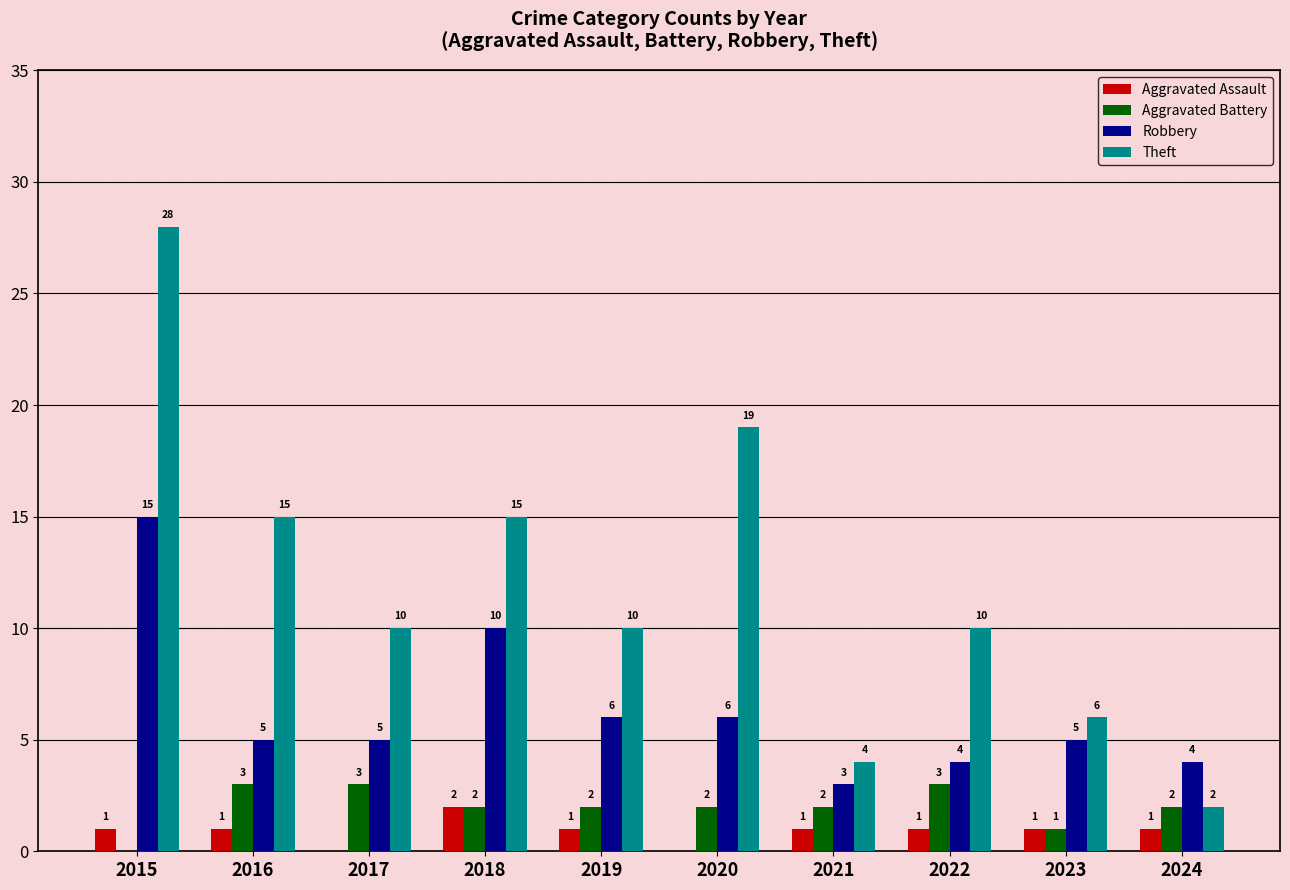

Reading left to right, transcribe all the data shown in this chart.

Aggravated Assault: 2015=1	2016=1	2017=0	2018=2	2019=1	2020=0	2021=1	2022=1	2023=1	2024=1
Aggravated Battery: 2015=0	2016=3	2017=3	2018=2	2019=2	2020=2	2021=2	2022=3	2023=1	2024=2
Robbery: 2015=15	2016=5	2017=5	2018=10	2019=6	2020=6	2021=3	2022=4	2023=5	2024=4
Theft: 2015=28	2016=15	2017=10	2018=15	2019=10	2020=19	2021=4	2022=10	2023=6	2024=2